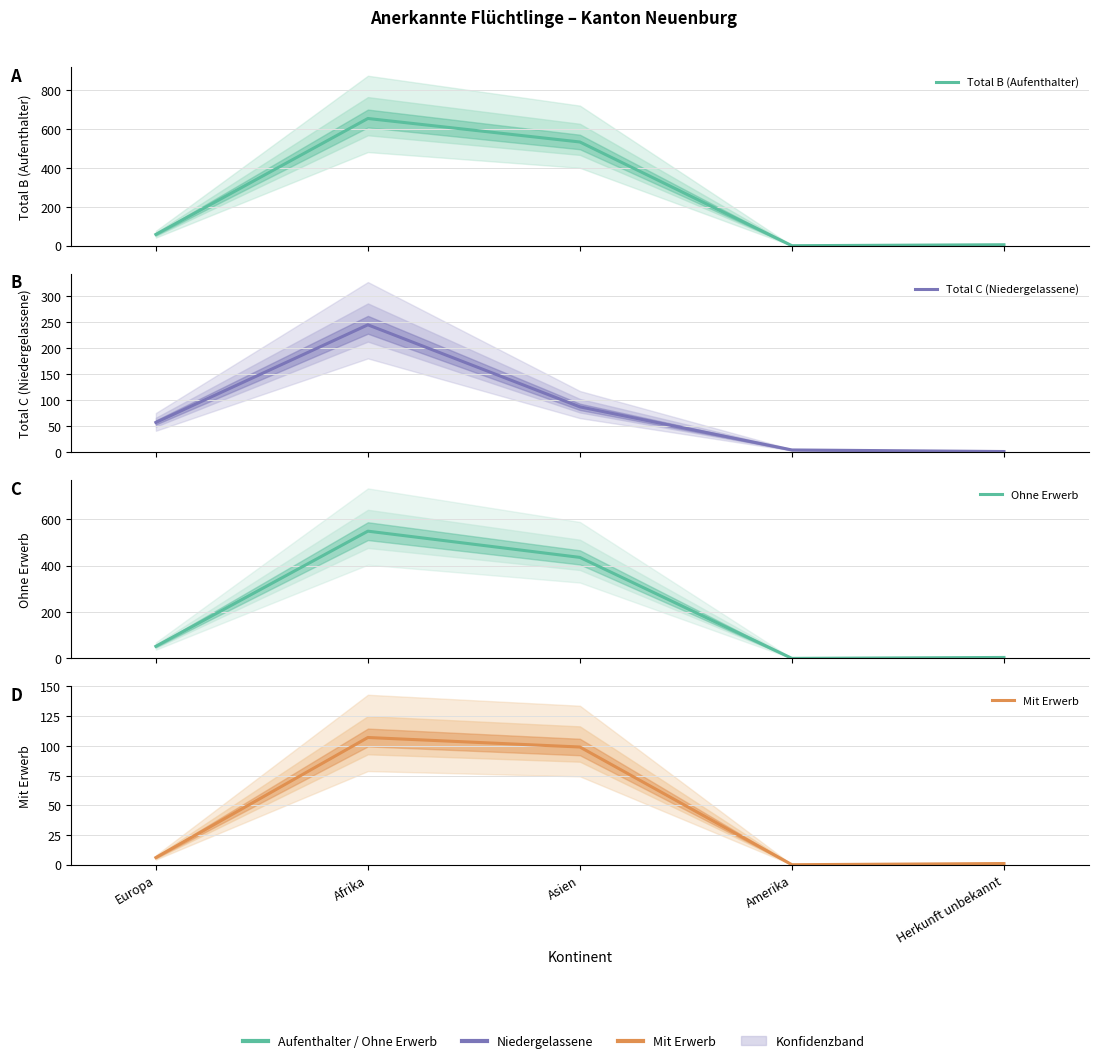

True or false: Total C (Niedergelassene) has more than 1 interior local peaks.

False